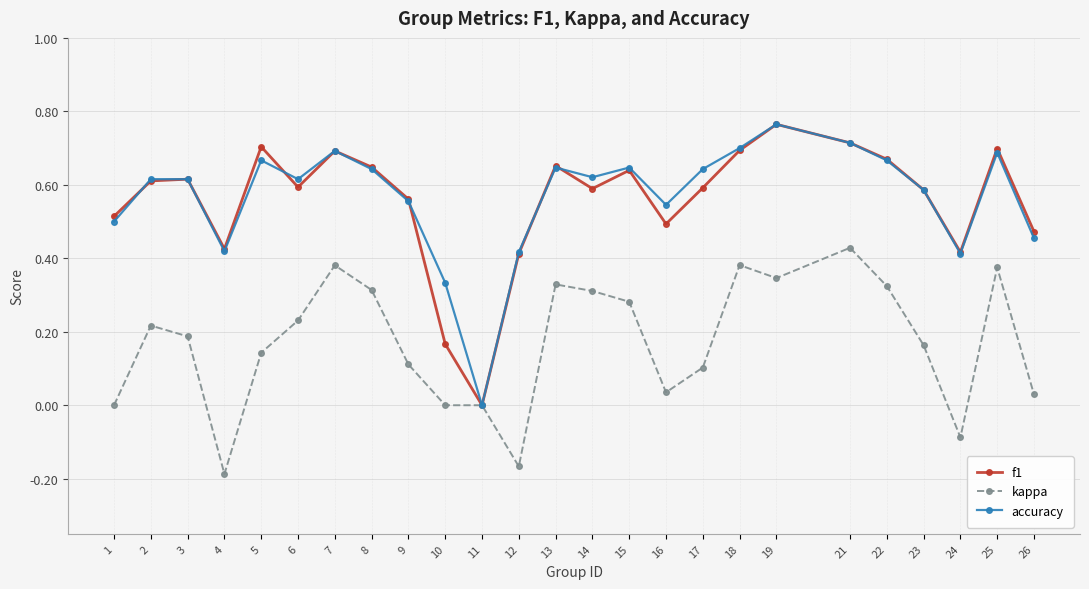

Where is f1 nearest to the value 0?

11